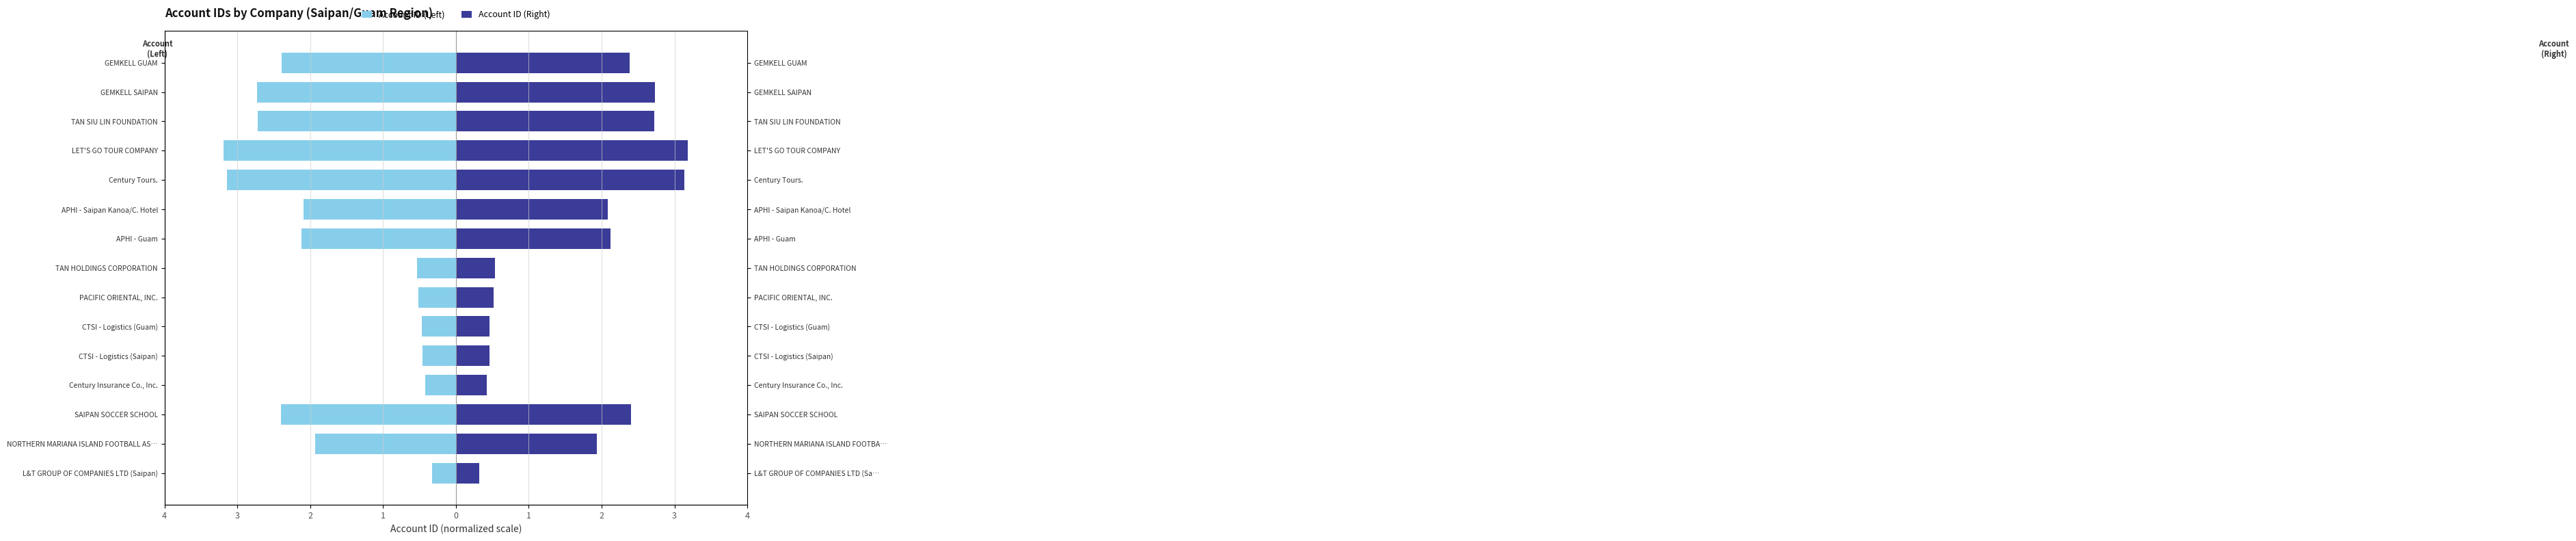

Reading left to right, what are all the values shown in this chart?

Account ID (Left): -0.3	-1.9	-2.4	-0.4	-0.5	-0.5	-0.5	-0.5	-2.1	-2.1	-3.1	-3.2	-2.7	-2.7	-2.4
Account ID (Right): 0.3	1.9	2.4	0.4	0.5	0.5	0.5	0.5	2.1	2.1	3.1	3.2	2.7	2.7	2.4